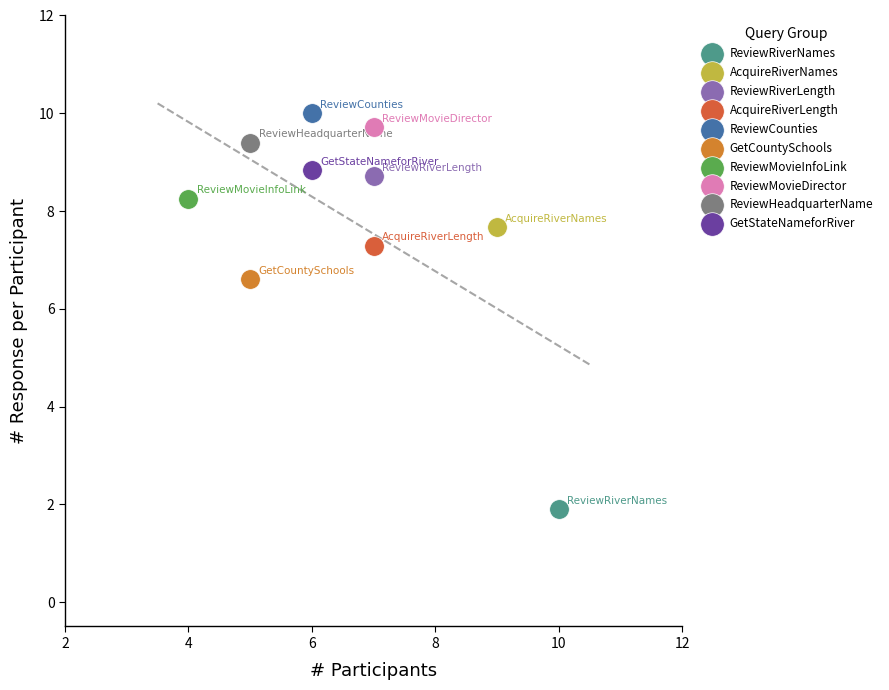

Which series contains the highest Y value?

ReviewCounties